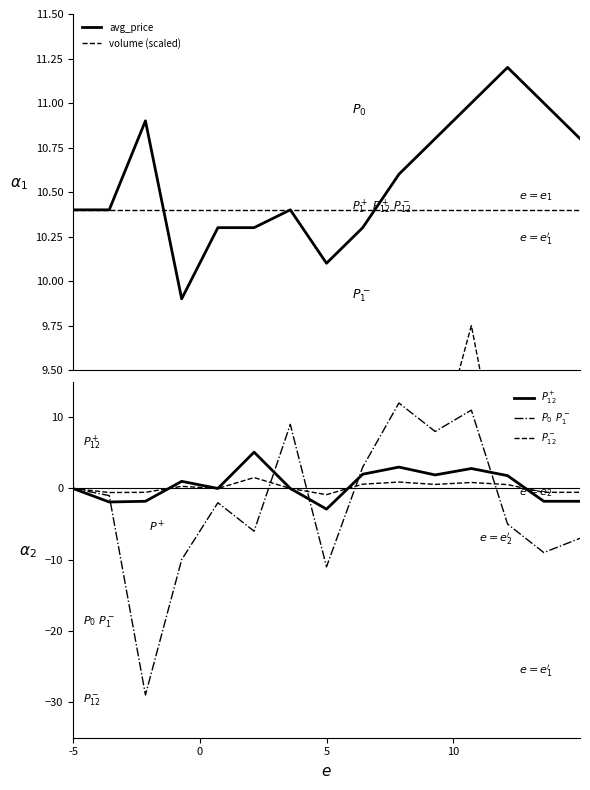

What is the minimum value for avg_price?

9.9